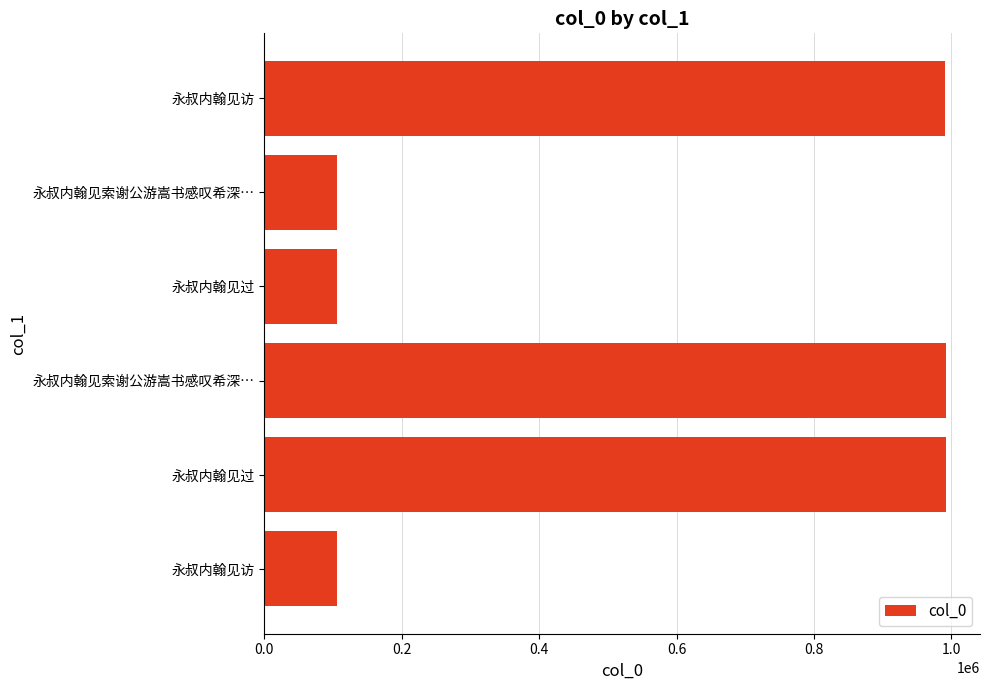

How many data points are less than 990871?

3